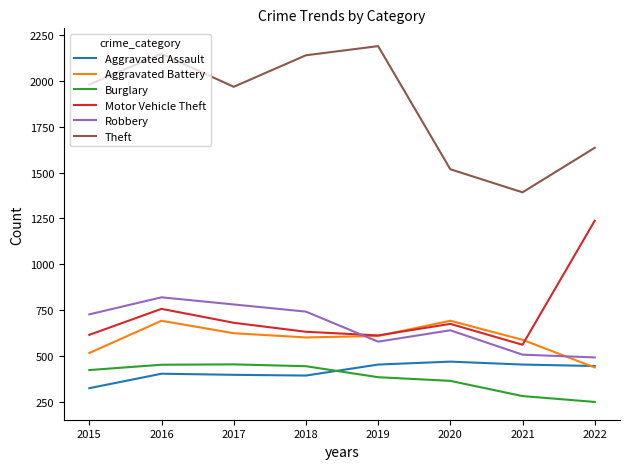

Which series has the largest total across all categories?

Theft